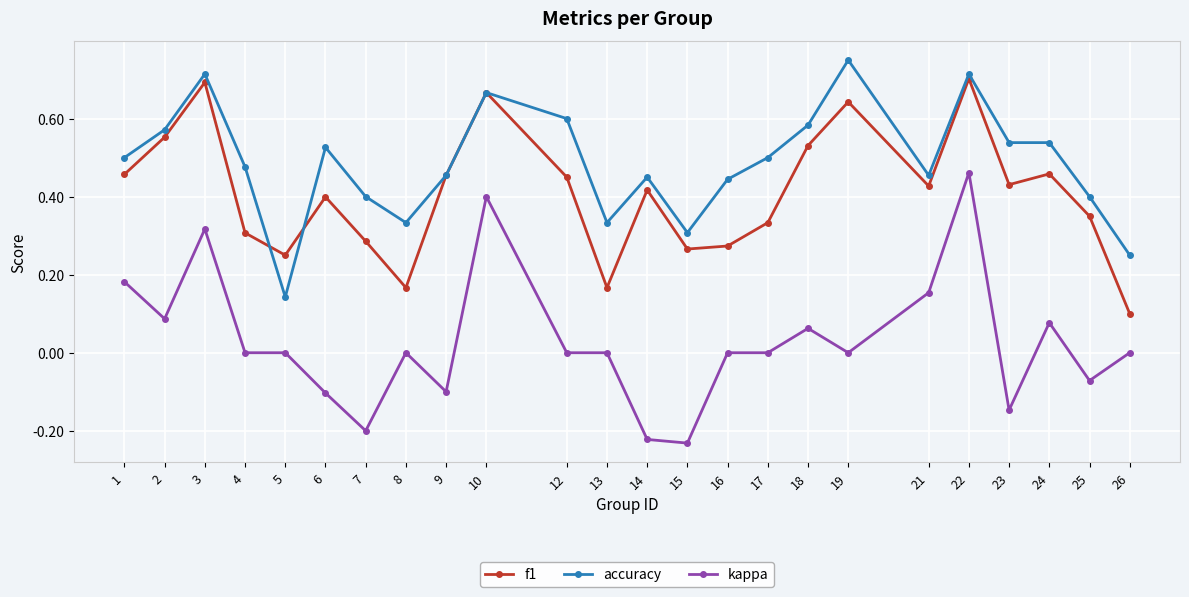

At which category does kappa reach its first local valley?

2